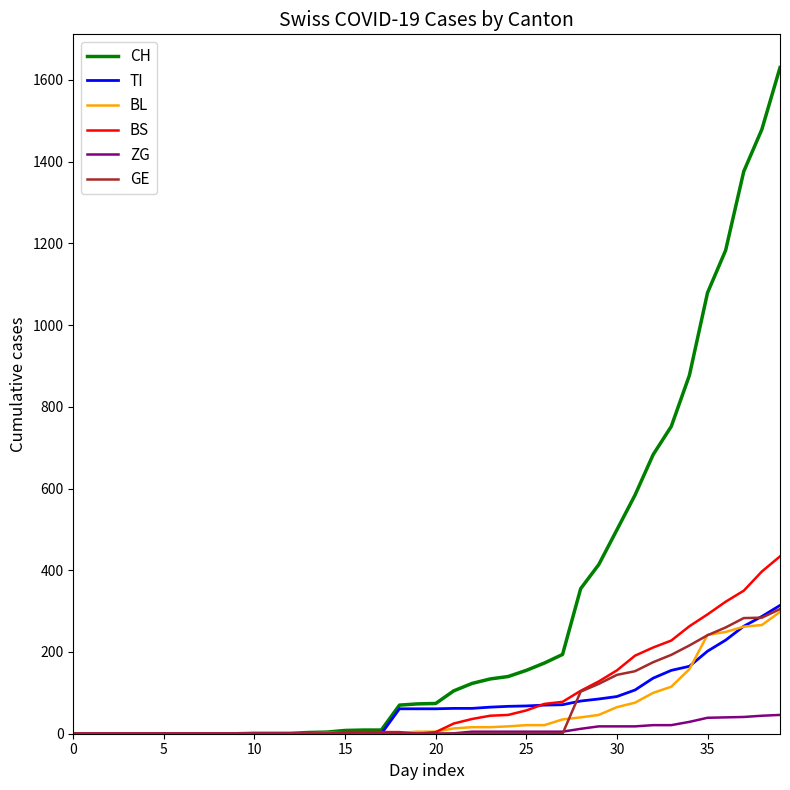

Which series has the largest range (max minus min)?

CH